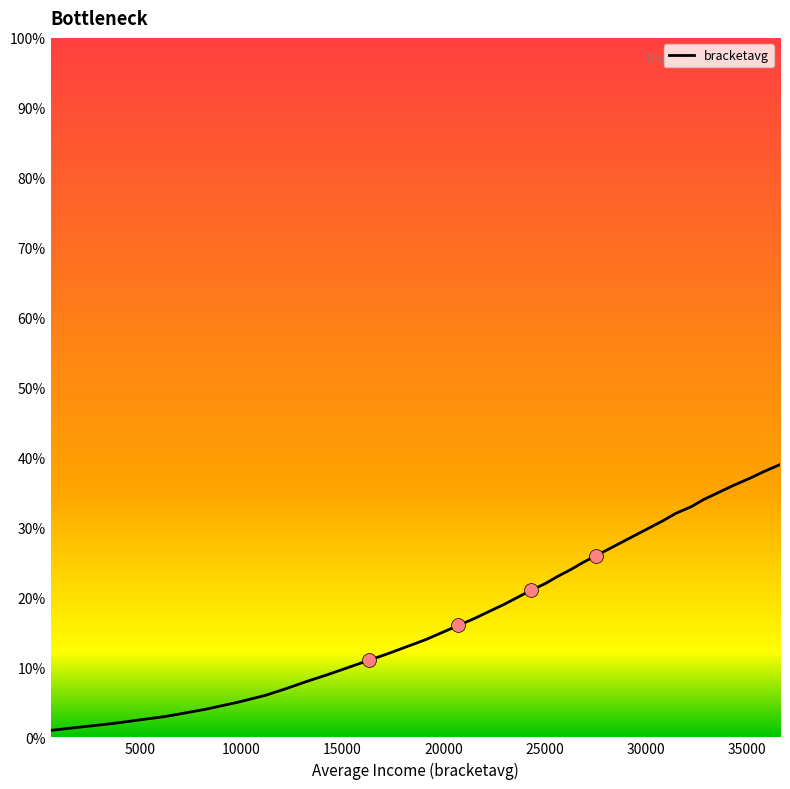

Is this an area chart (filled region under the line)?

Yes